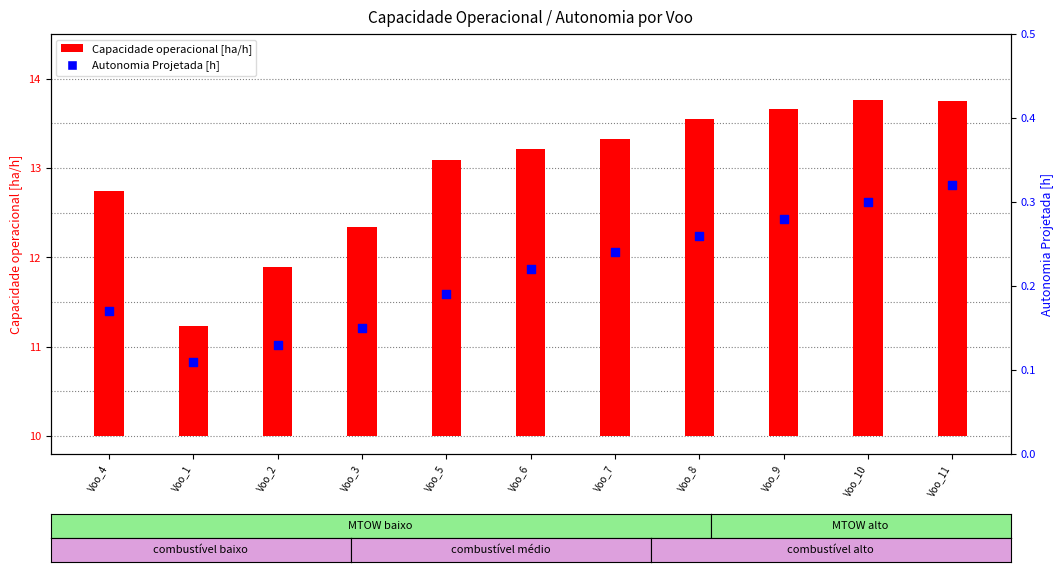

Which series has the widest spread of Y values?

Capacidade operacional [ha/h]